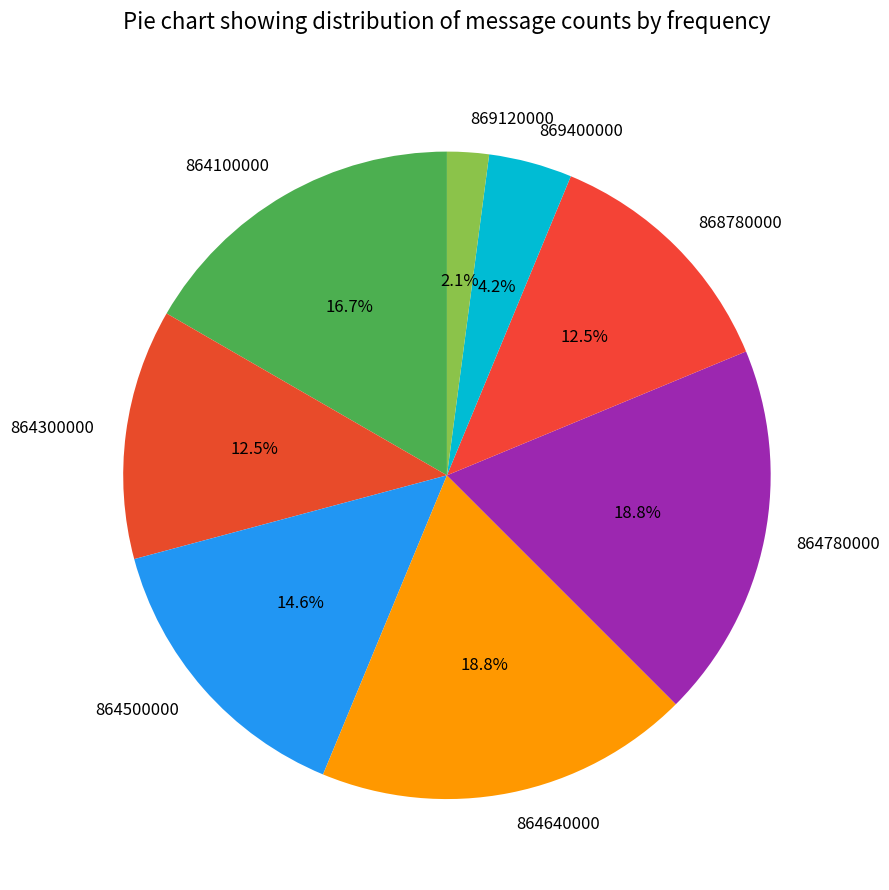

Between 864300000 and 869120000, which is larger?

864300000